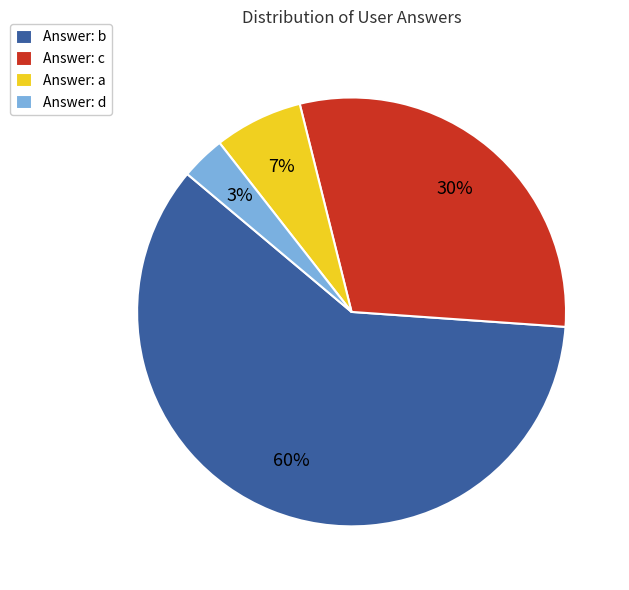

To the nearest percent, what is the difference between the largest and smallest slice percentages?

57%